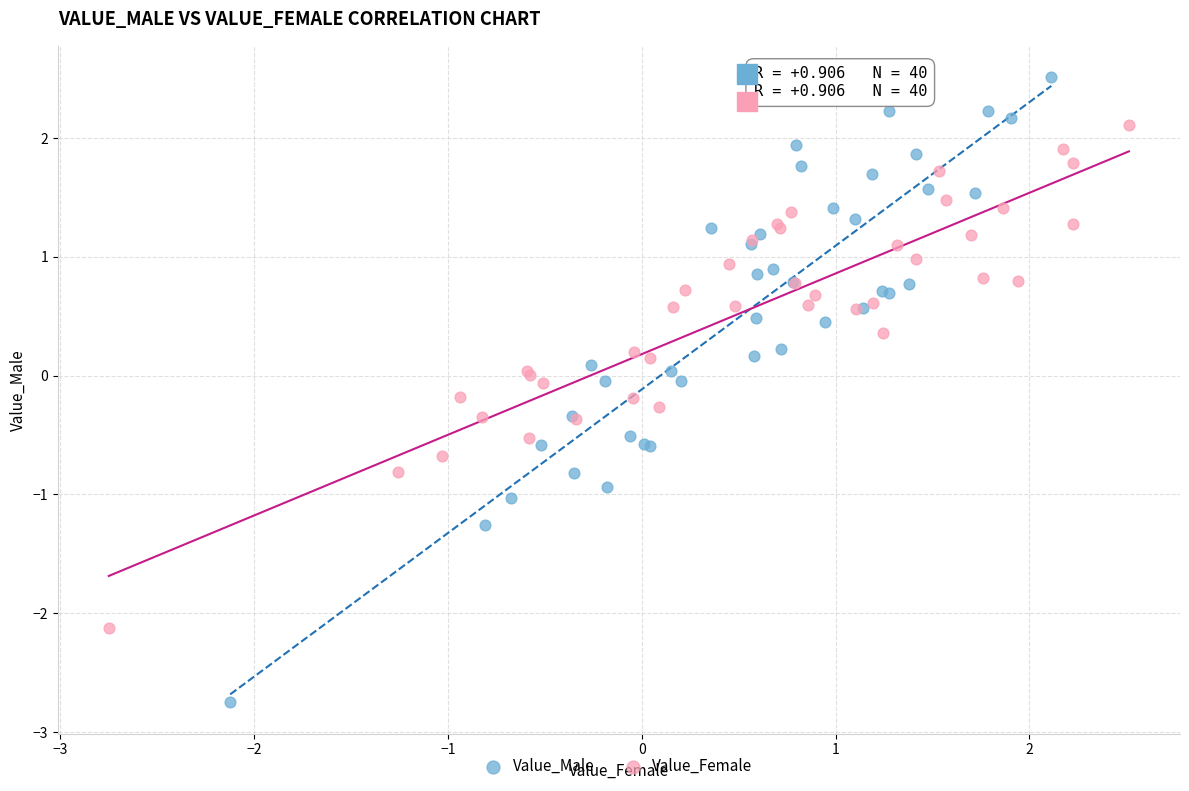

Which series reaches the minimum Y coordinate?

Value_Male